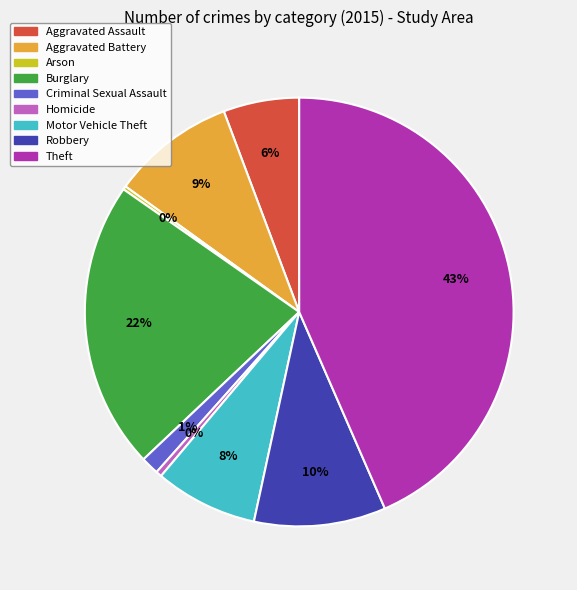

Does Homicide account for over 50% of the chart?

No